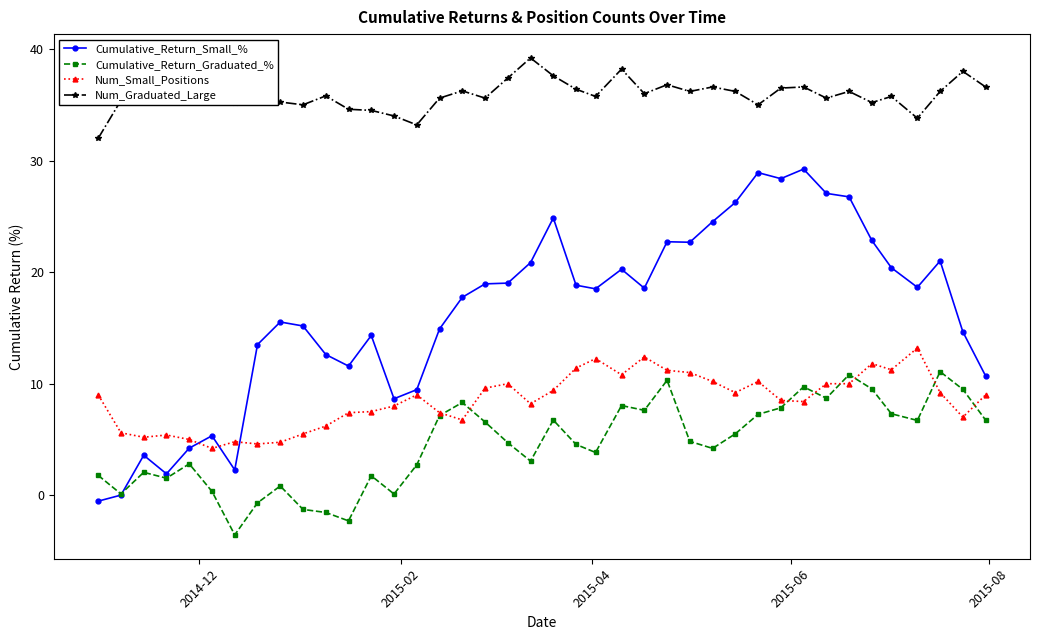

What is the smallest value displayed?

-3.6